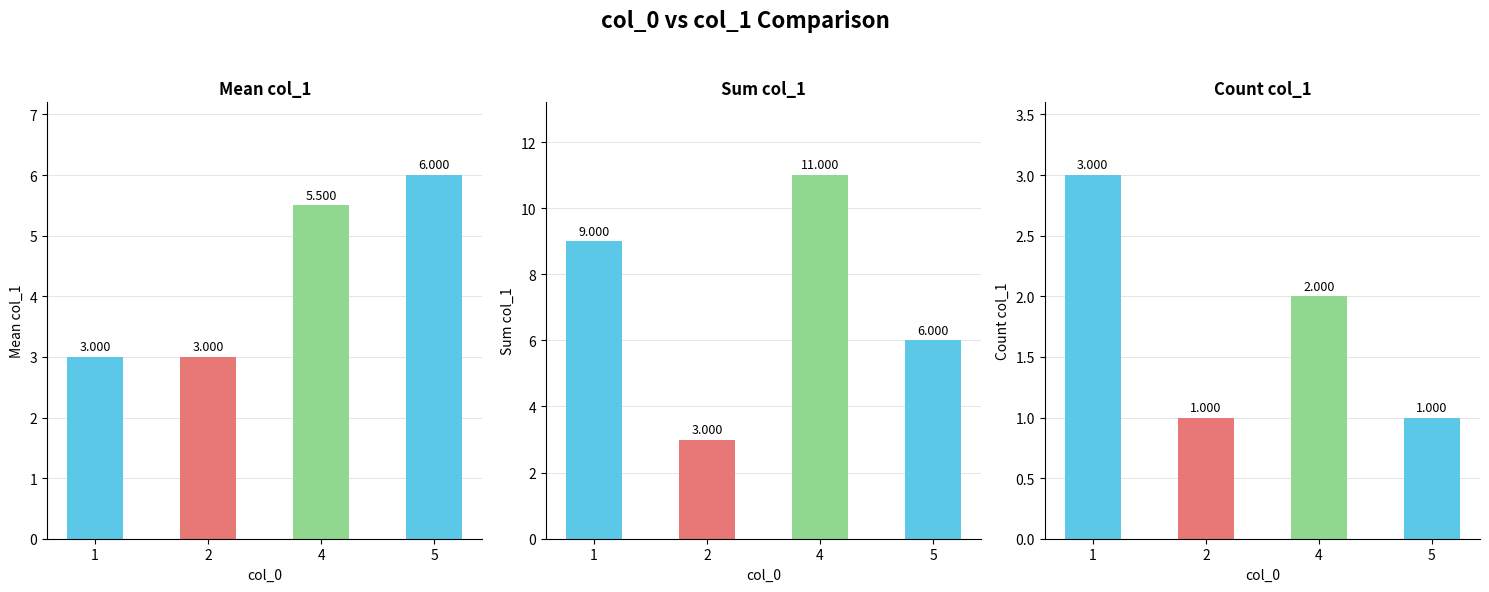

What is the difference between the highest and lowest values at 2?

2.0